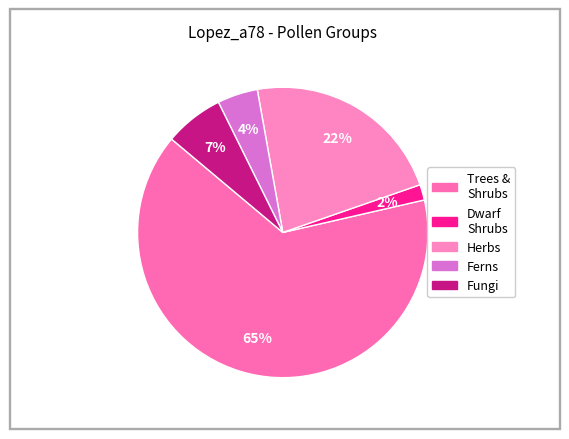

How many slices are in this pie chart?

5